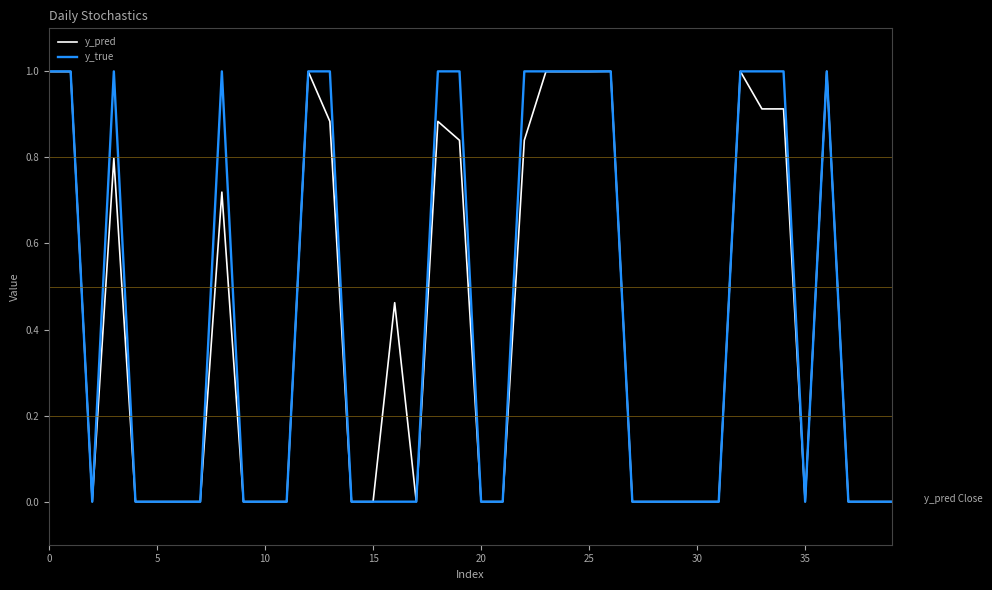

What is the average value of the y_pred series?

0.4